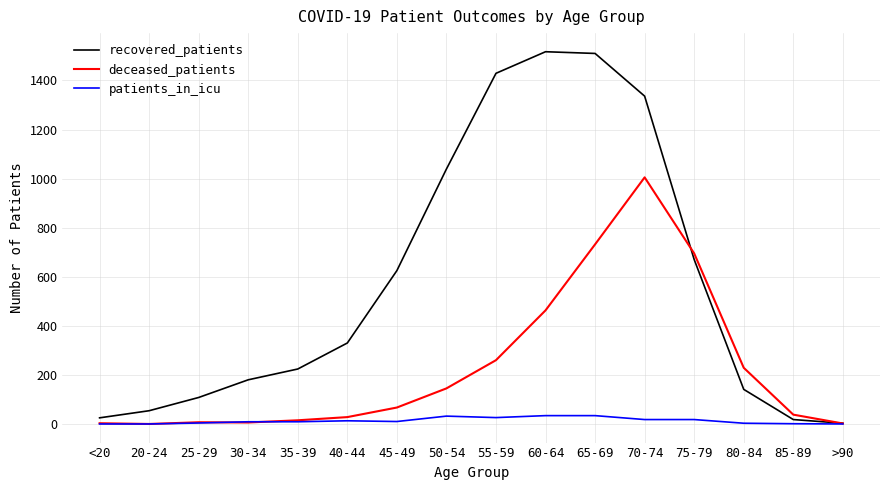

Is the value of patients_in_icu at 45-49 greater than the value of deceased_patients at 60-64?

No